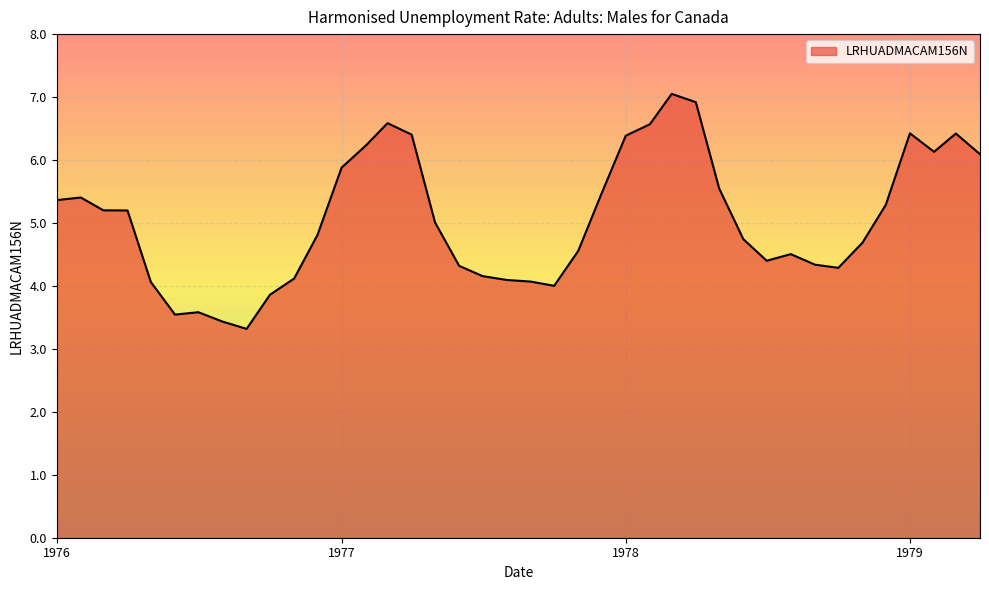

What is the difference between the maximum and minimum values?

3.7